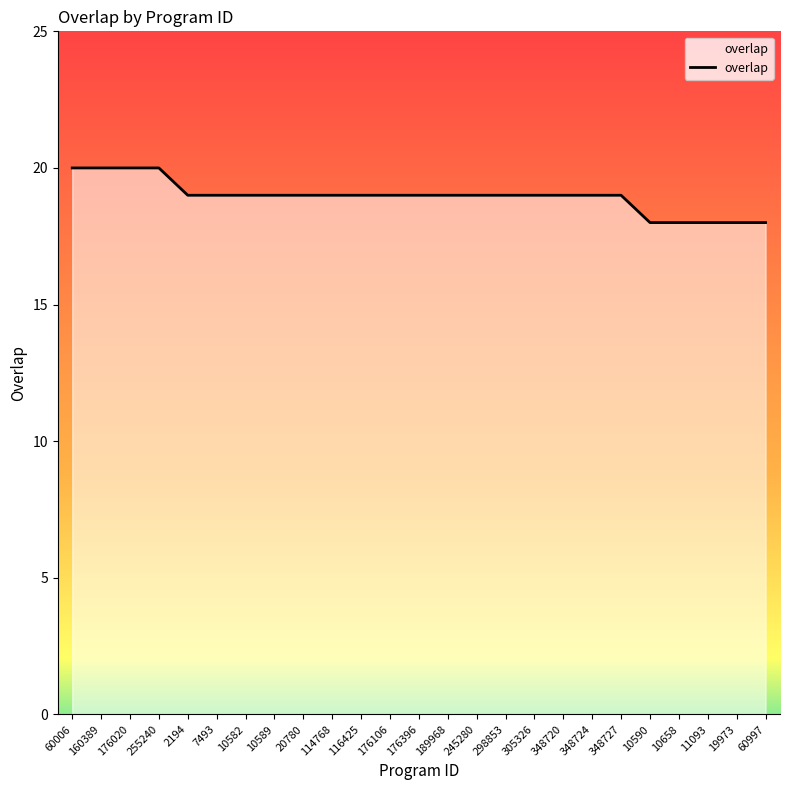

What value does the data have at 10658?

18